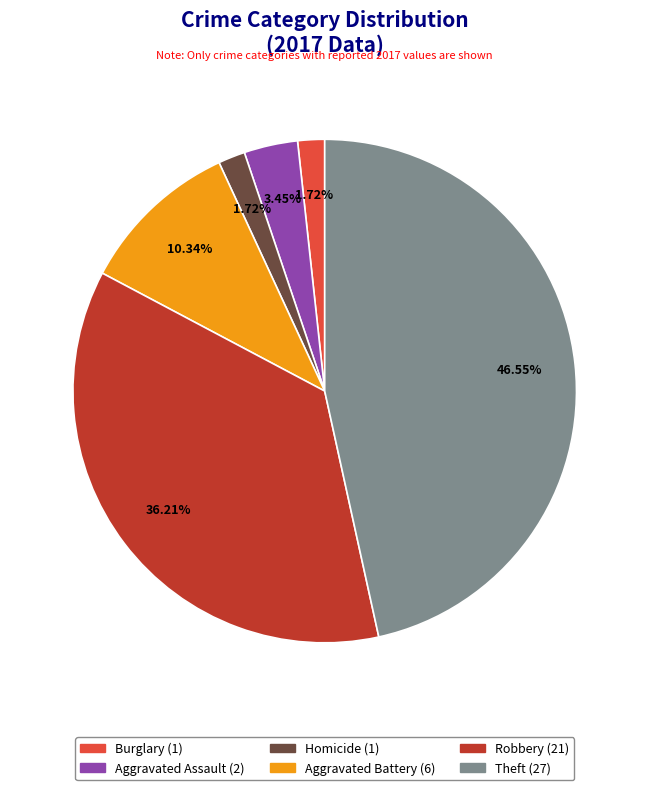

Is the sum of Aggravated Battery and Burglary greater than half?

No